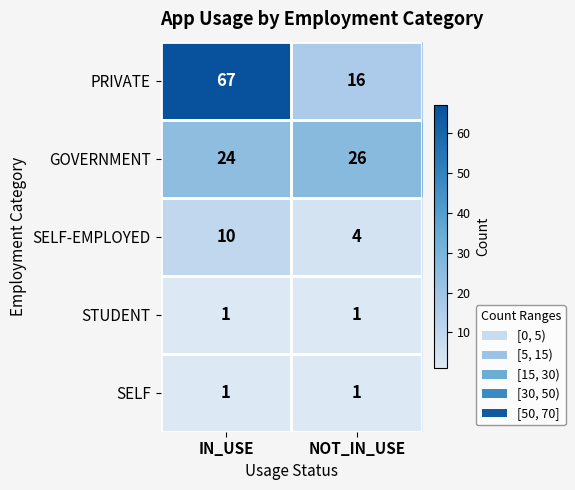

True or false: STUDENT has a value of 1 at NOT_IN_USE.

True